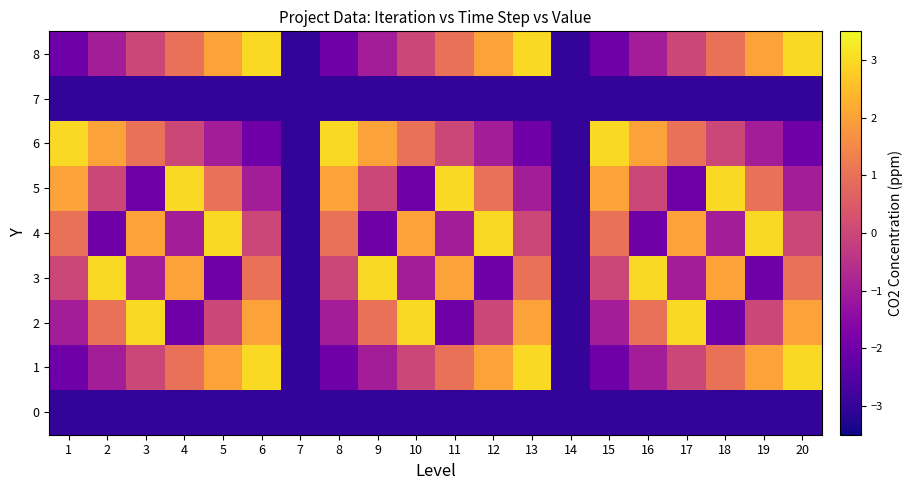

Which label corresponds to the smallest value in the chart?

1